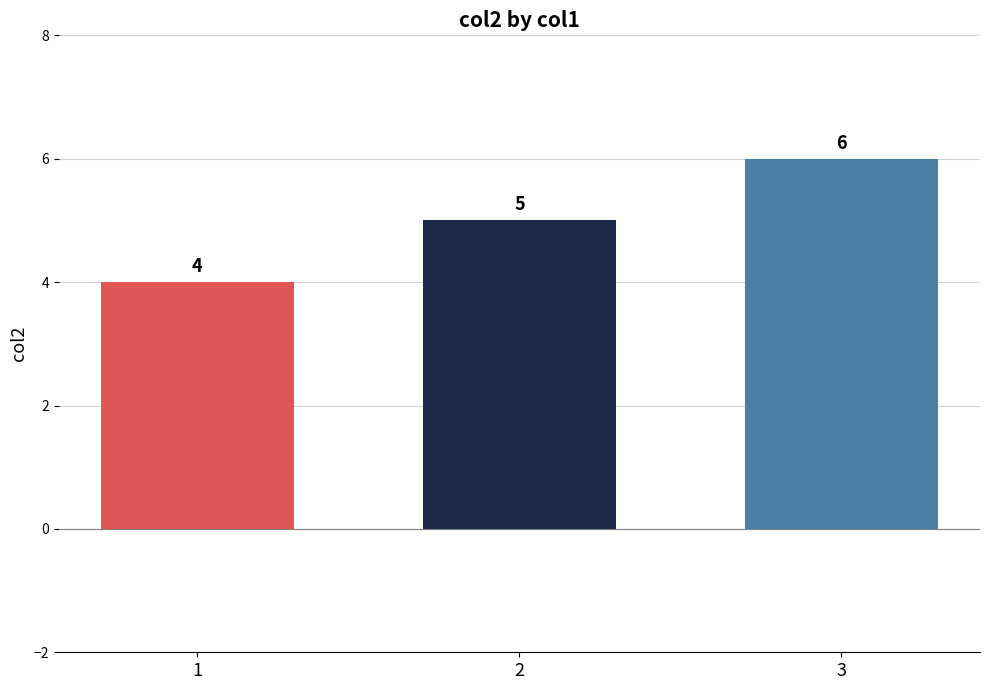

What is the difference between the values at 3 and 2?

1